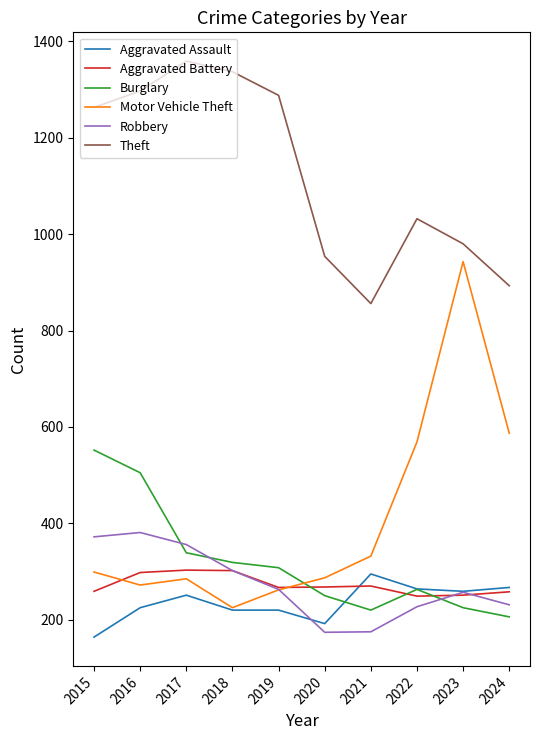

How many distinct data groups are displayed?

6